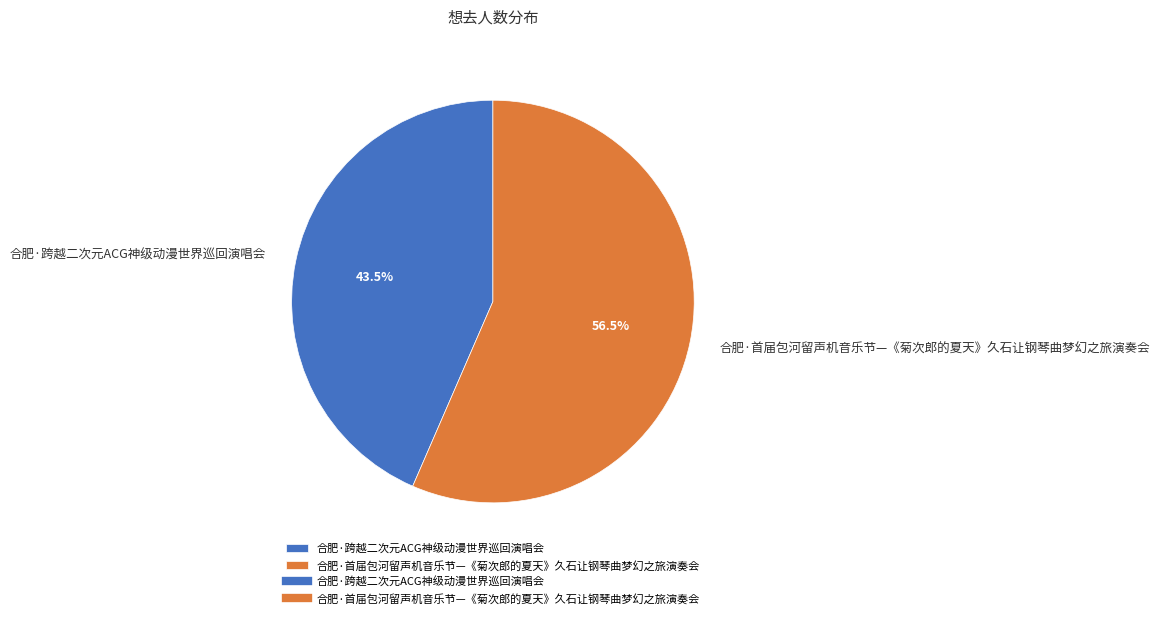

What is the smallest slice in the pie chart?

合肥·跨越二次元ACG神级动漫世界巡回演唱会